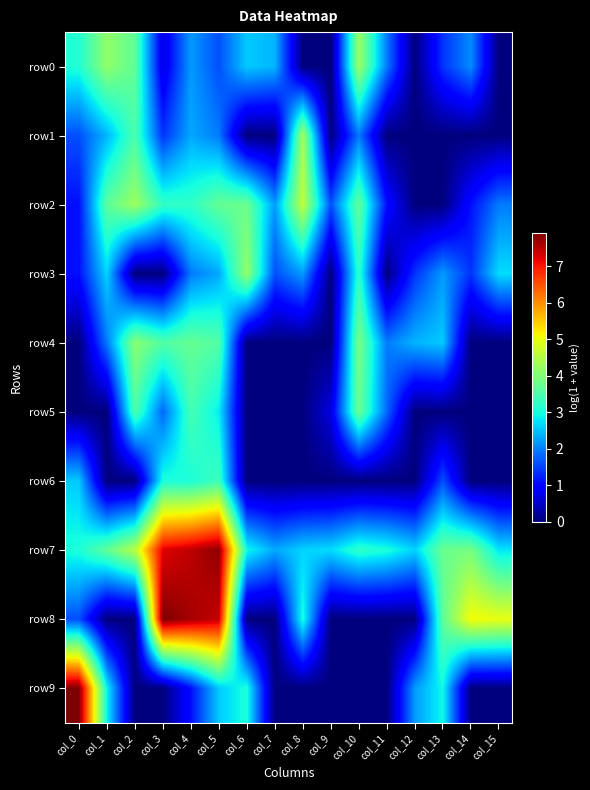

How many series are shown in this chart?

10